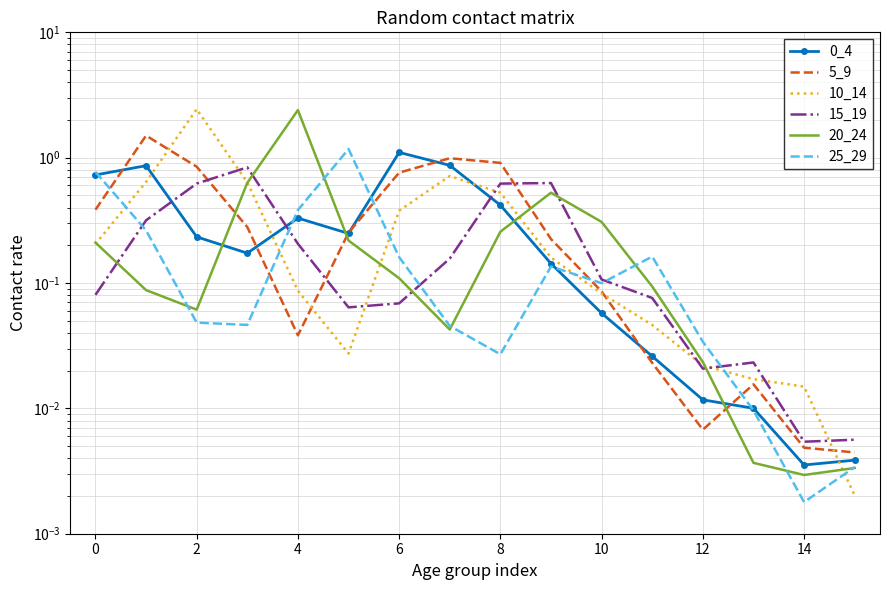

What is the difference between the 15_19 values at 11 and 6?

0.1